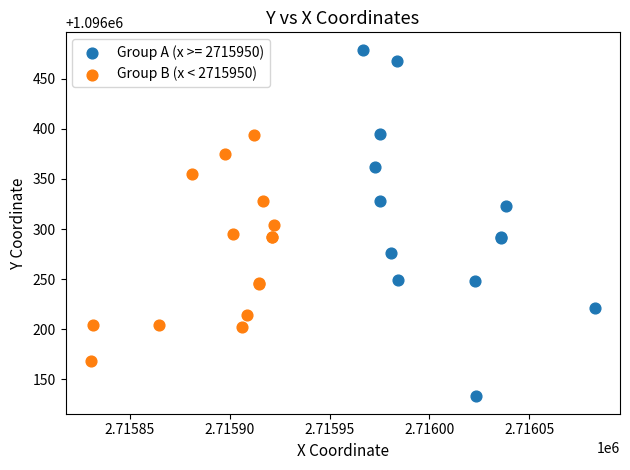

Which series has the widest spread of Y values?

Group A (x >= 2715950)